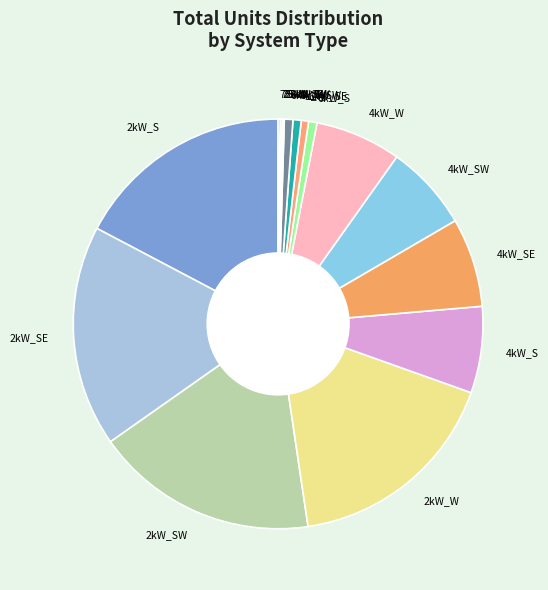

Is there any slice that represents more than half of the pie?

No